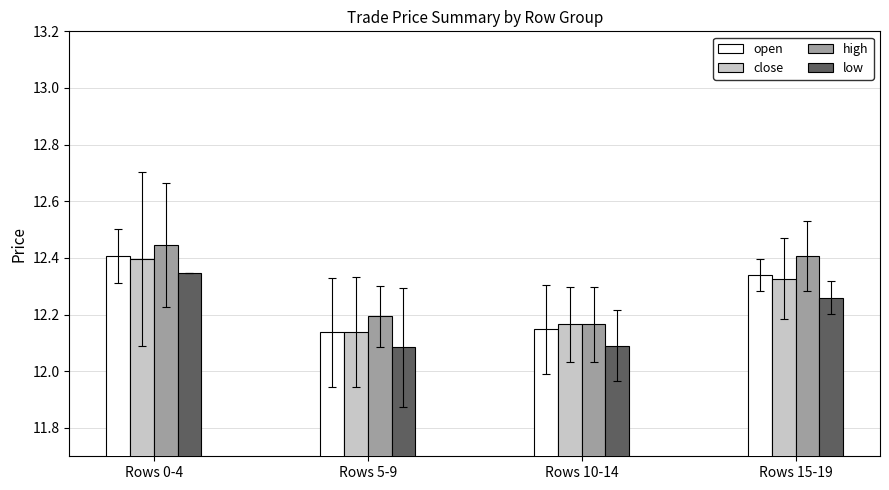

What is the difference between the maximum and minimum values in the close series?

0.3